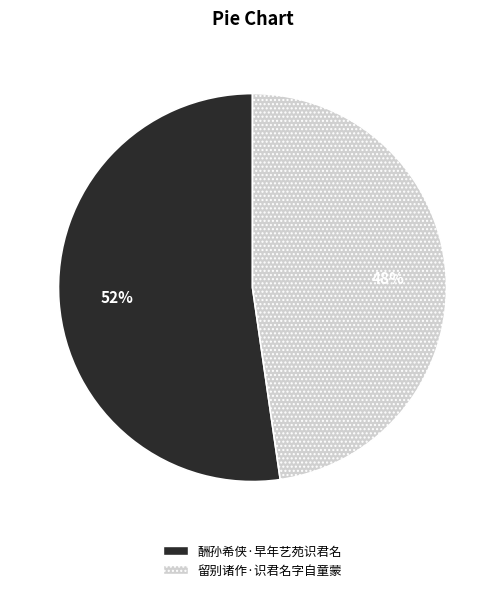

Count the number of slices in the pie.

2